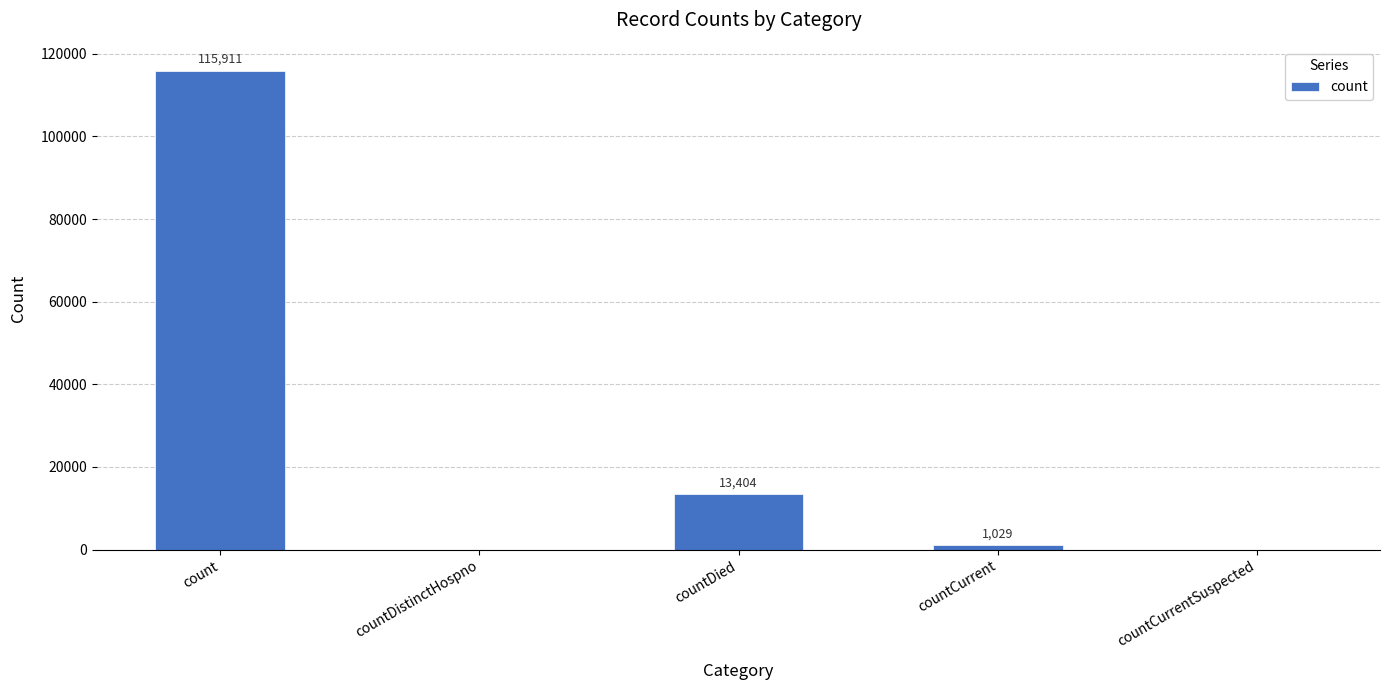

At which label is the value closest to 57955?

countDied